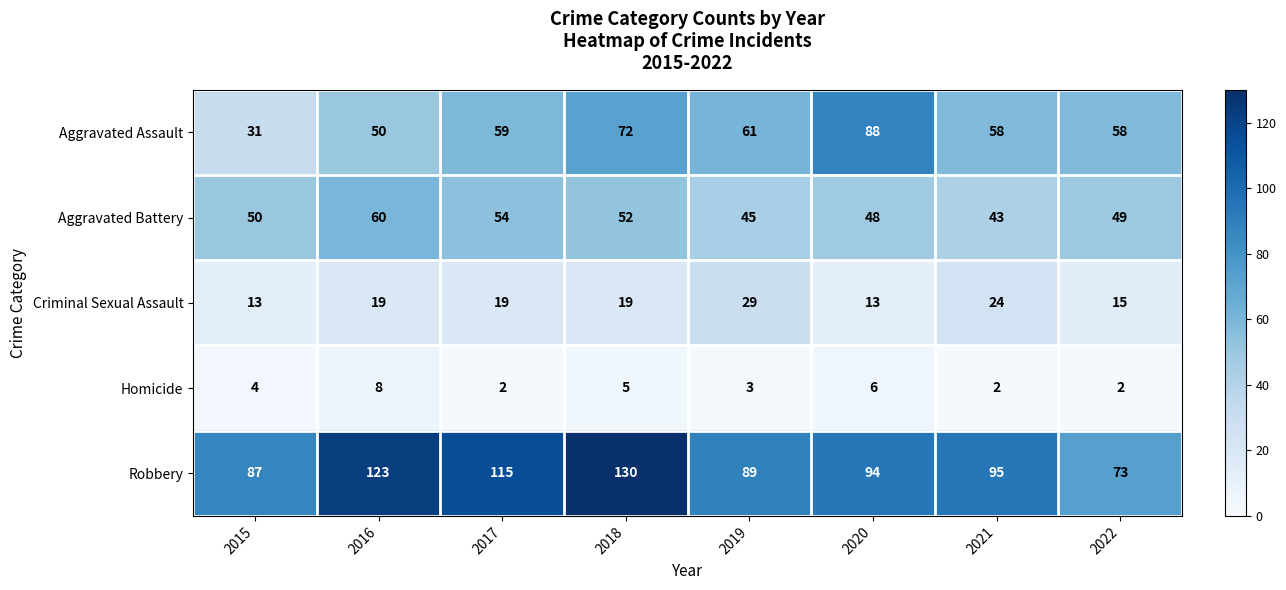

At which category is the sum across all series the highest?

2018